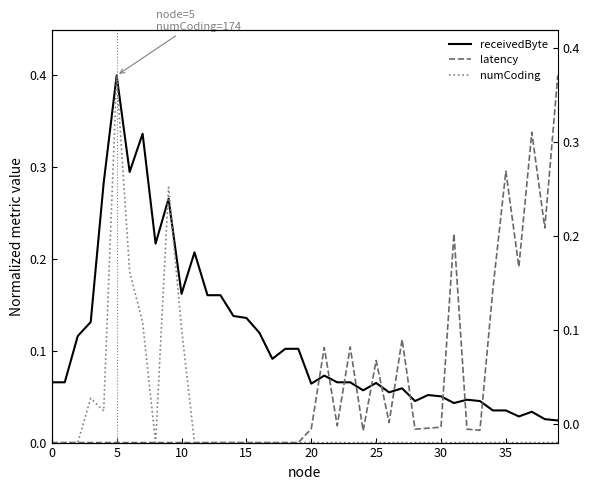

Is it true that receivedByte equals 0.1 at 20?

True